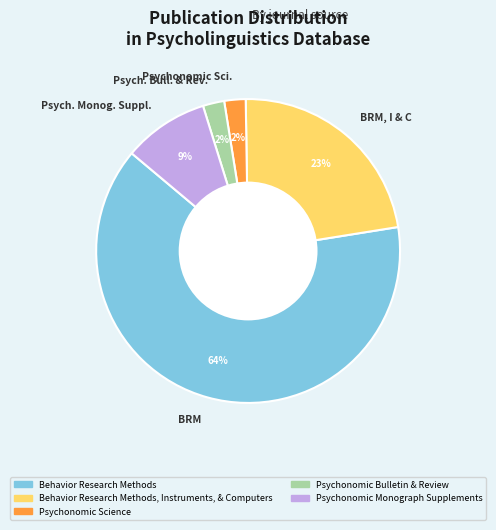

To the nearest percent, what portion does Psych. Bull. & Rev. represent?

2%